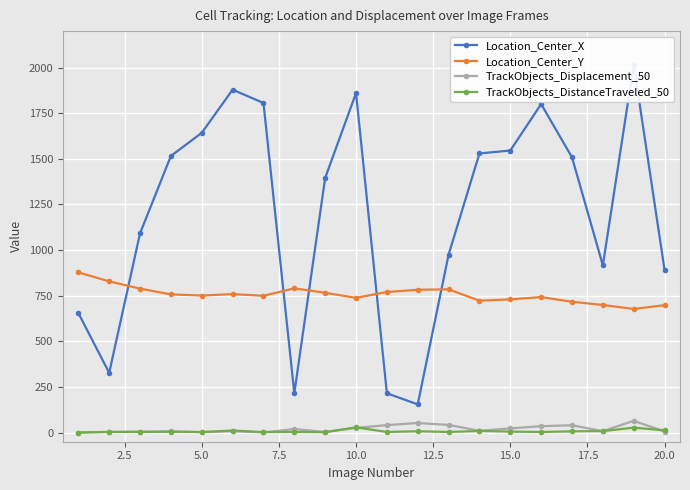

What is the value of the Location_Center_X point at the 12th from the left?

154.7